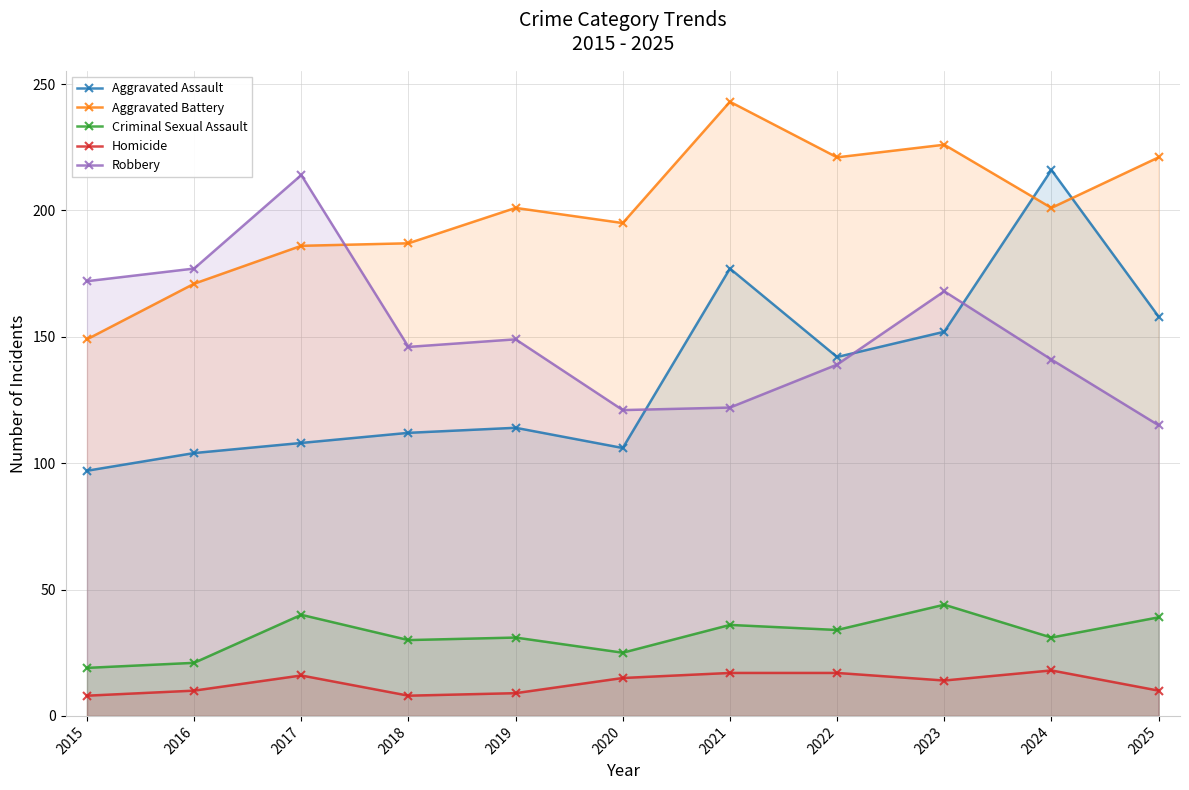

How many interior local valleys does the Homicide series have?

2